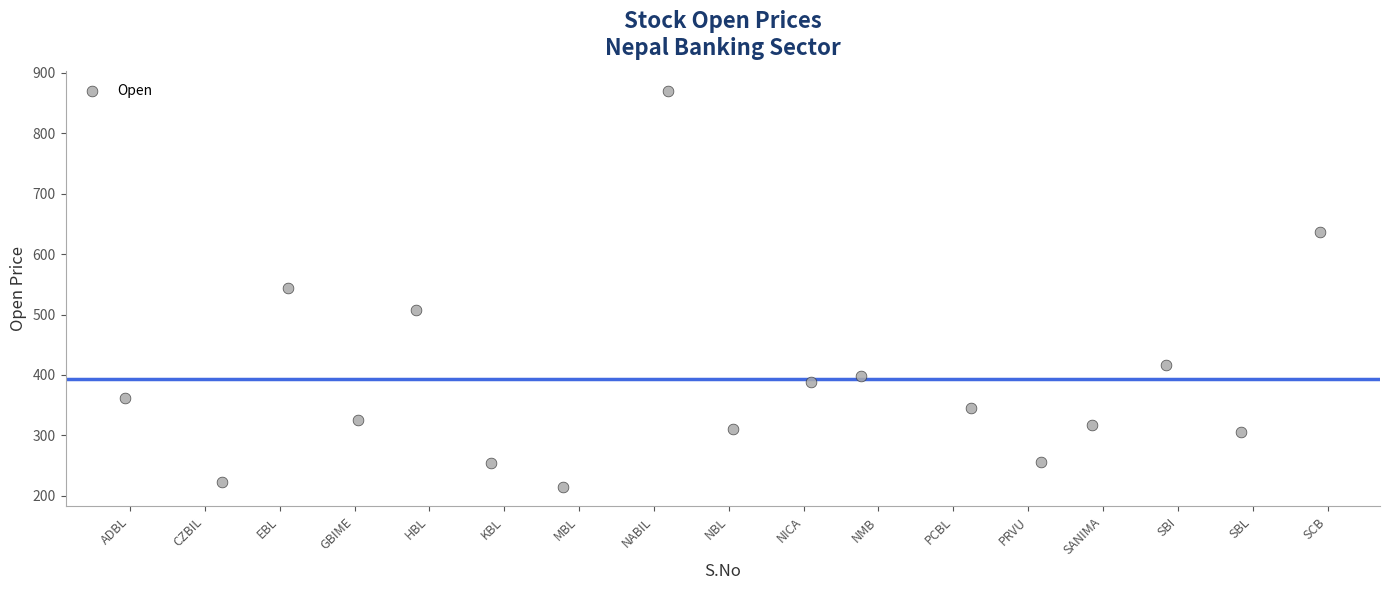

What is the range of Y values (max minus min)?

655